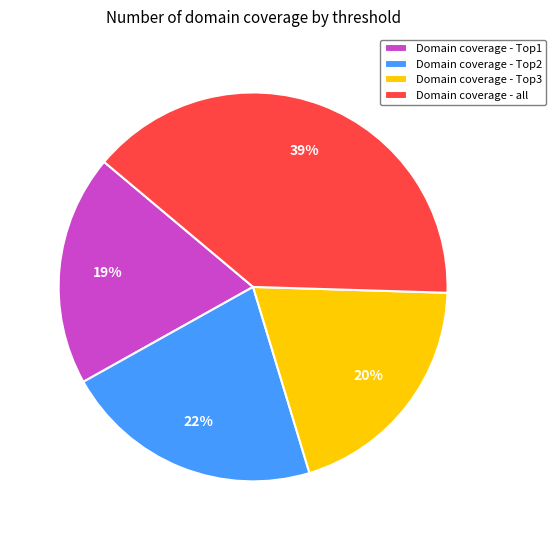

True or false: Domain coverage - Top1 accounts for 29% of the total.

False